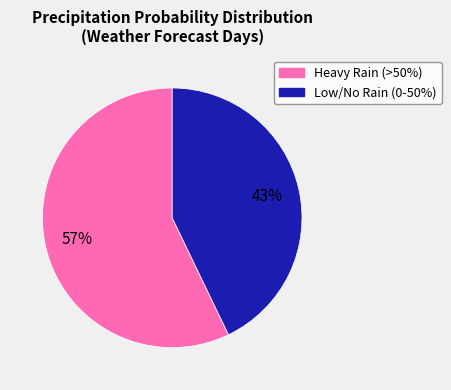

To the nearest percent, what is the difference between the largest and smallest slice percentages?

14%